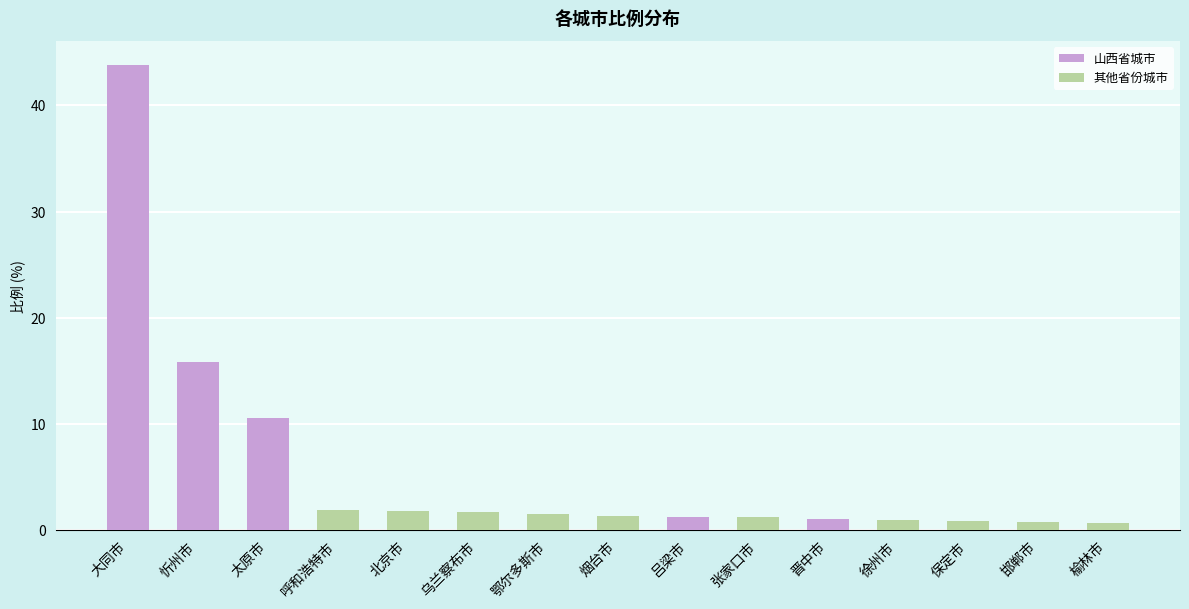

Which category has the highest value in the 山西省城市 series?

大同市